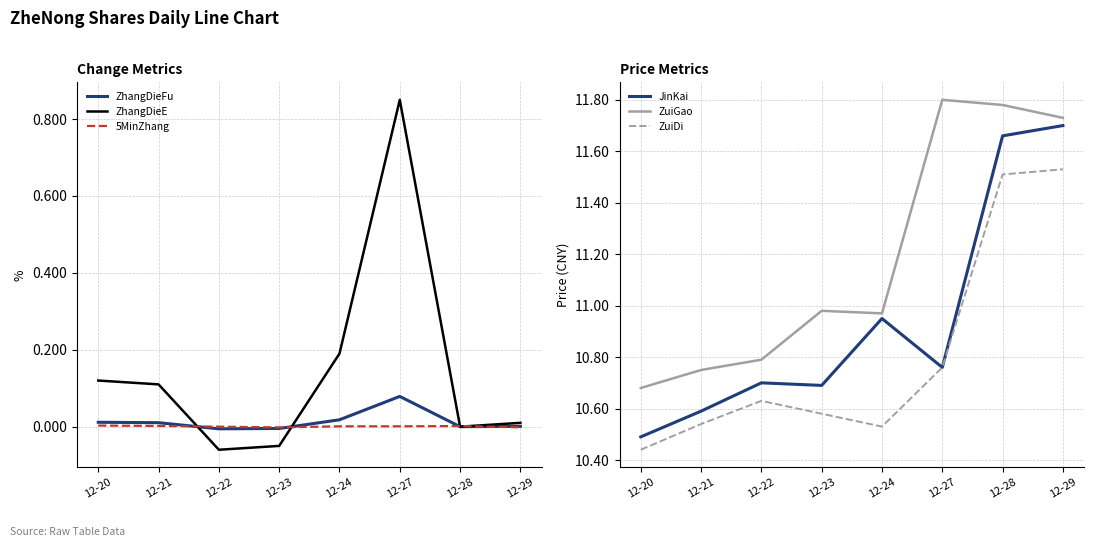

What is the average value of the JinKai series?

10.9